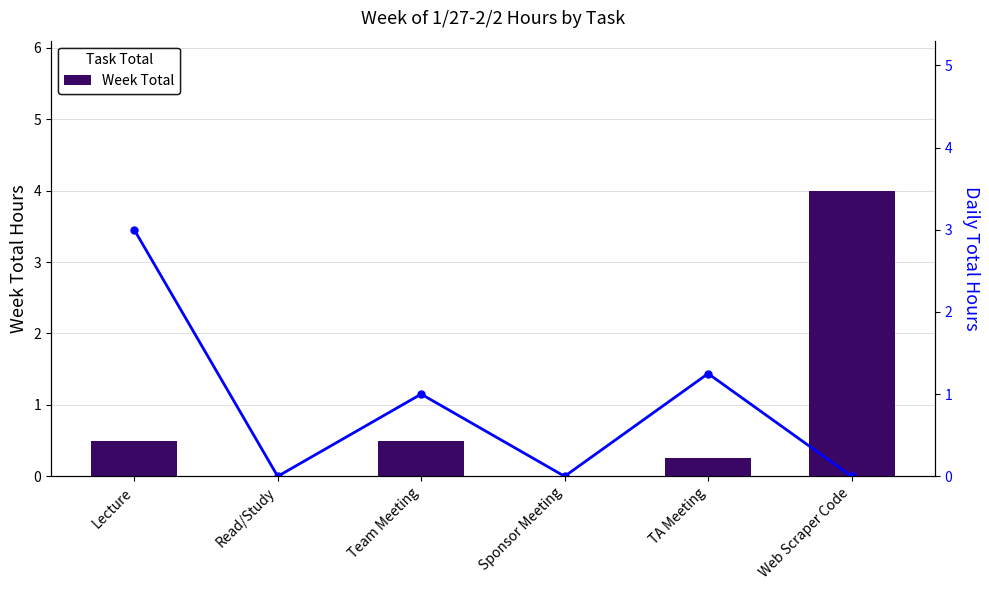

What is the maximum value shown in the chart?

4.0